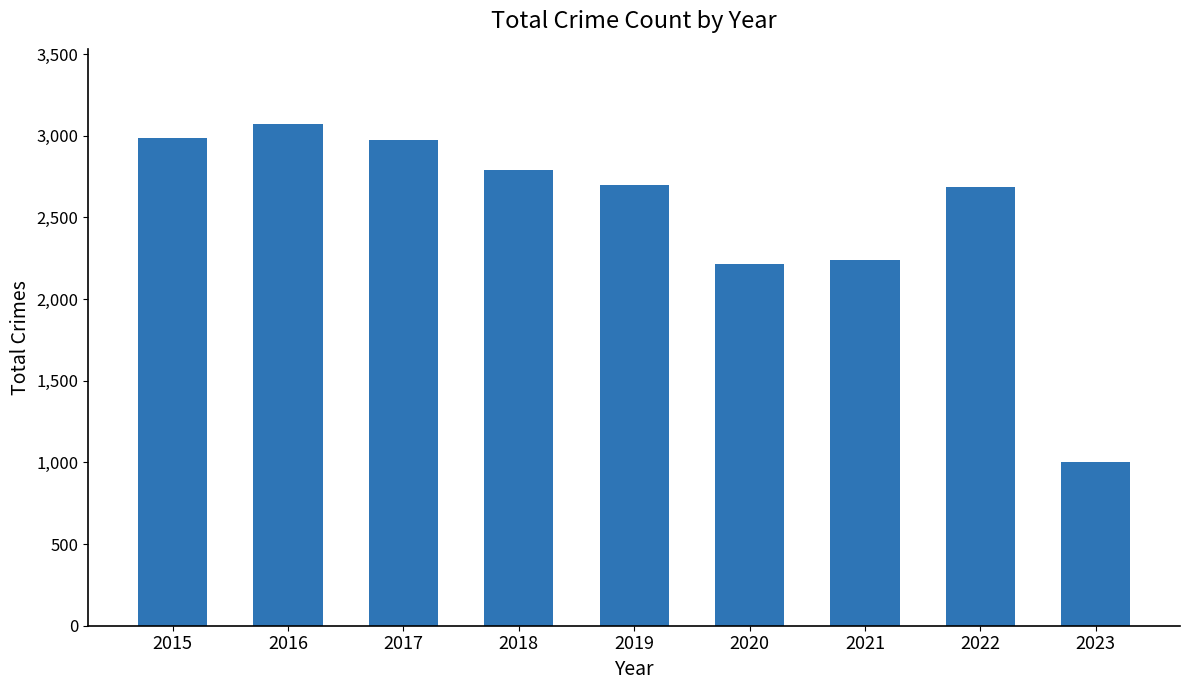

What is the difference between the second highest and minimum values?

1984